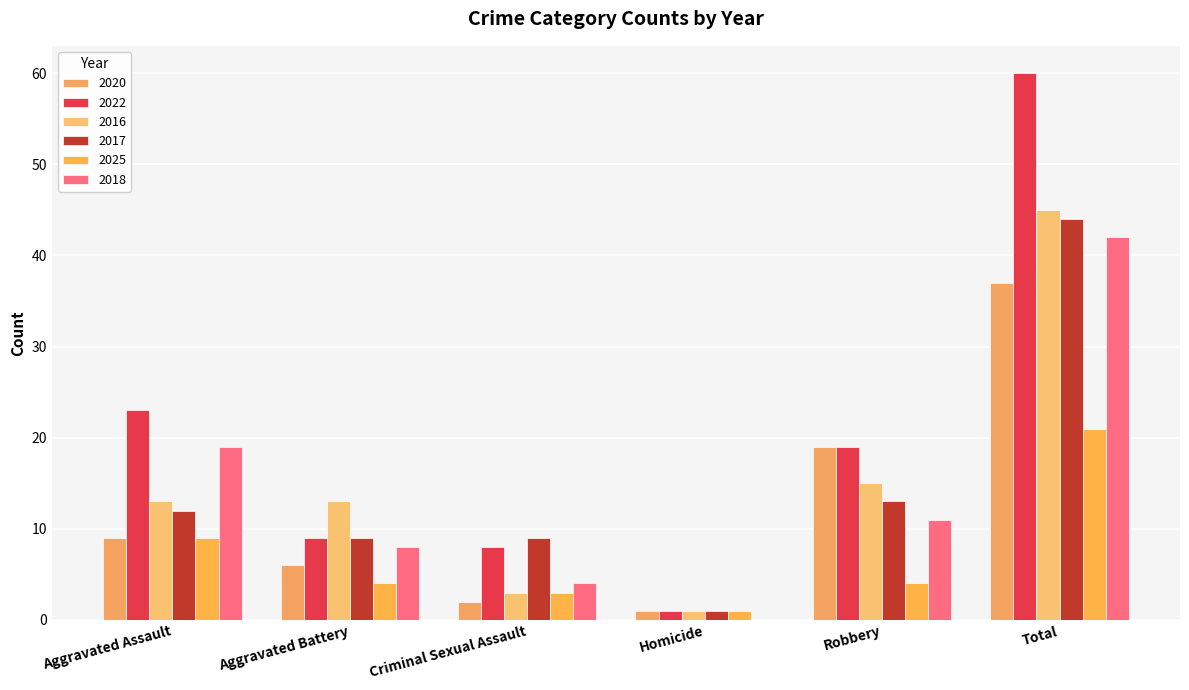

What is the difference between the 2017 values at Aggravated Battery and Robbery?

4